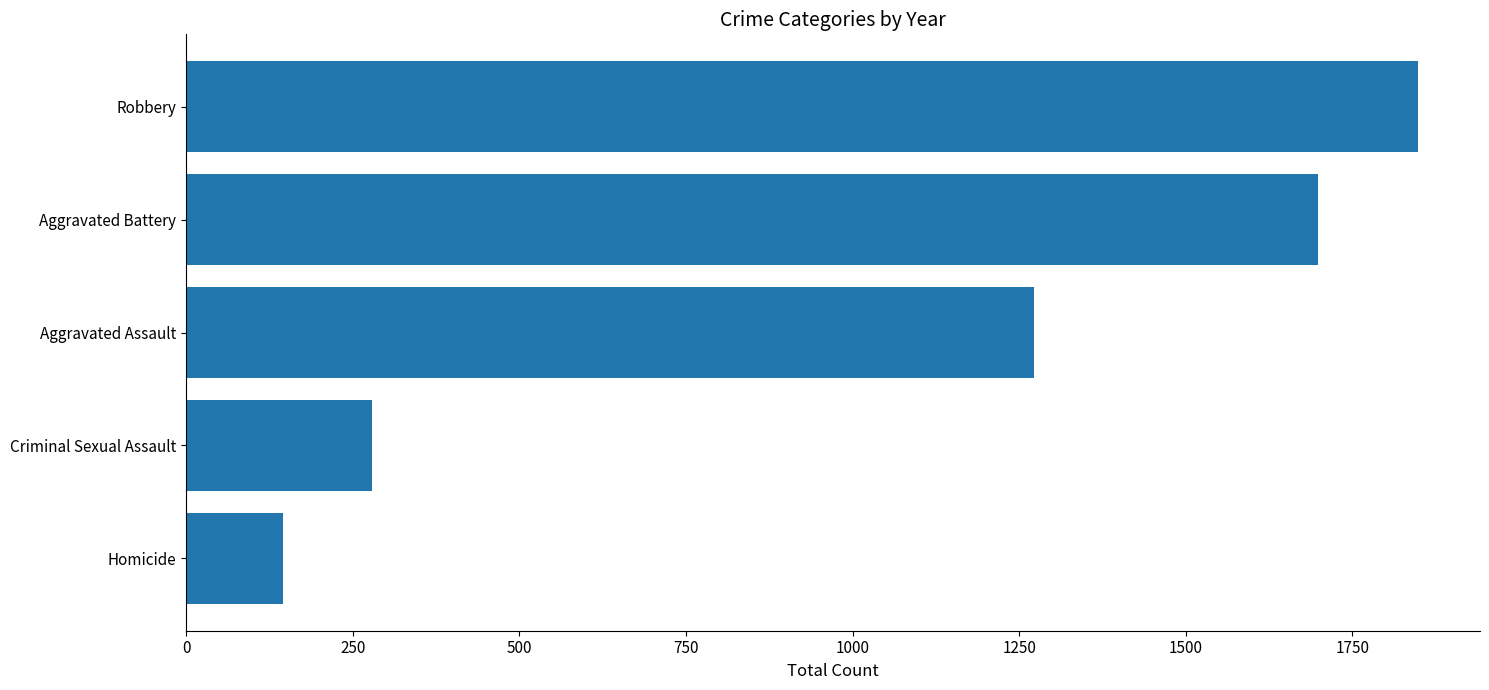

What is the difference between the values at Homicide and Criminal Sexual Assault?

133